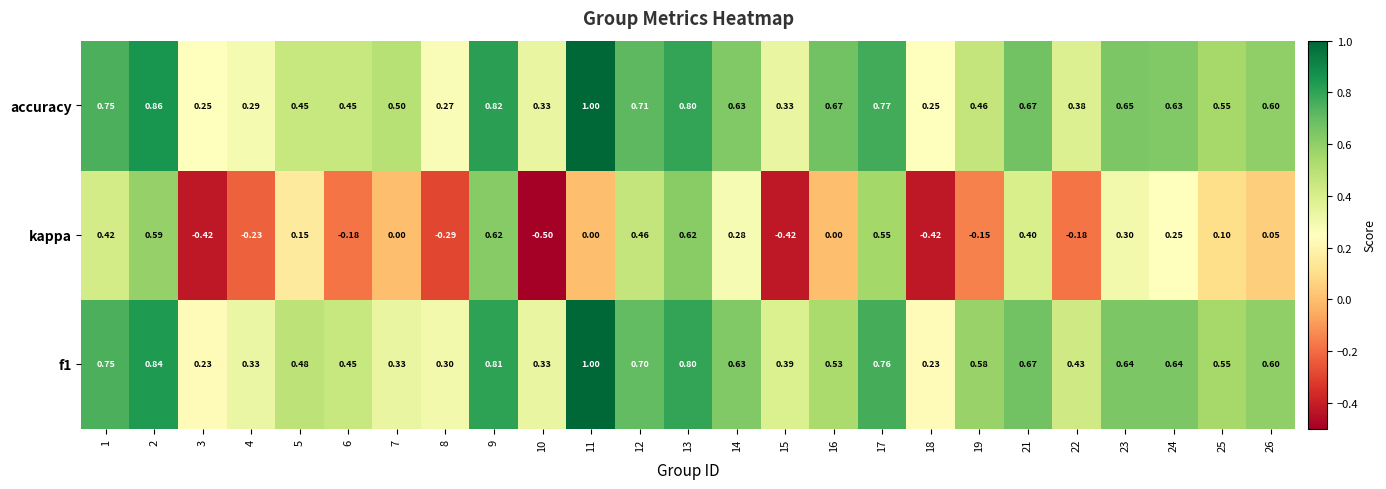

Which series has the widest spread of values?

kappa